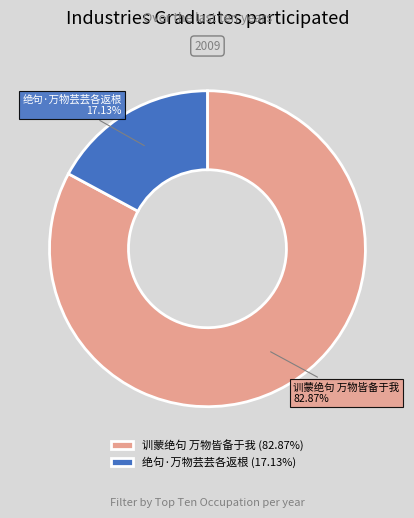

Which slice represents more than half of the pie?

训蒙绝句 万物皆备于我